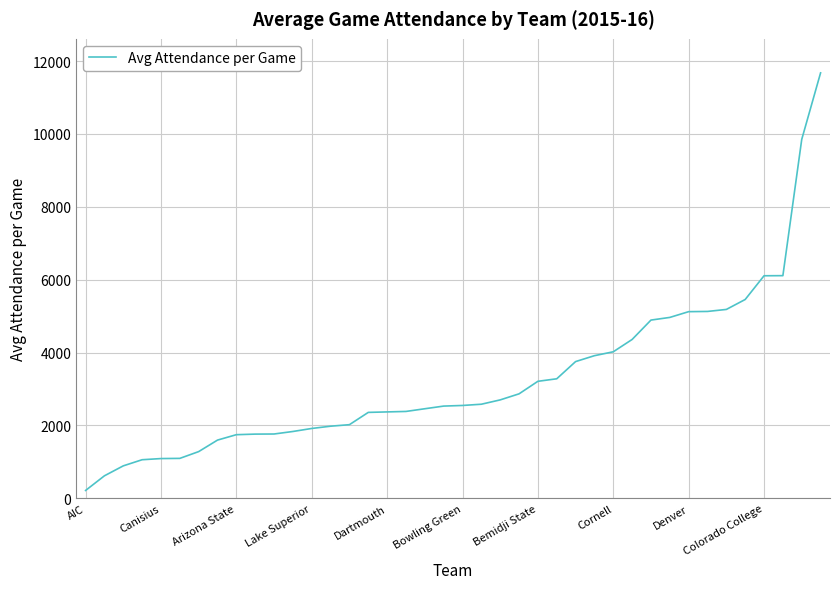

What is the difference between the maximum and minimum values?

11458